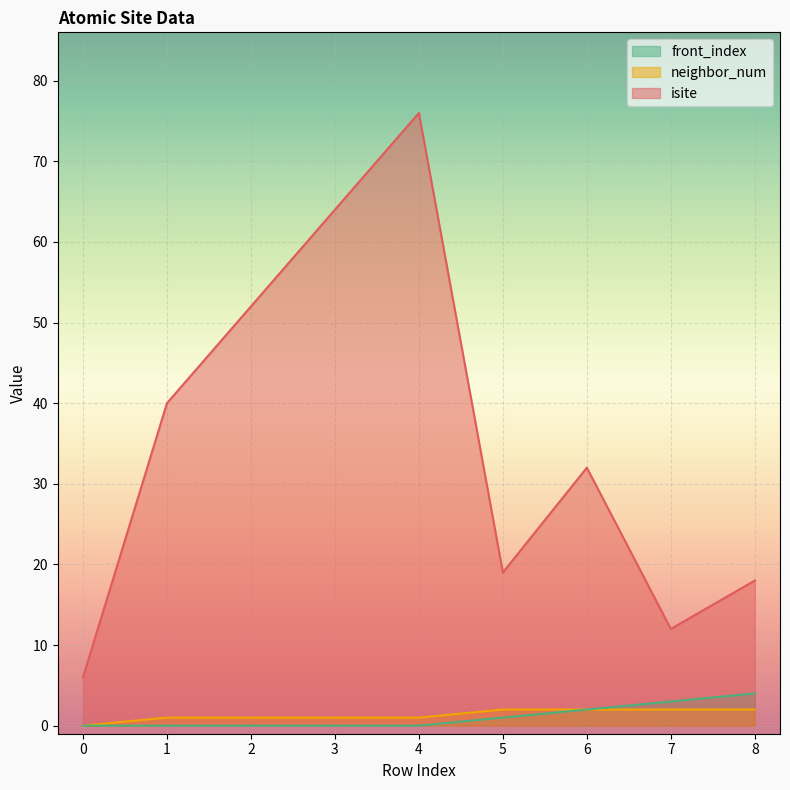

Which series has the widest spread of values?

isite